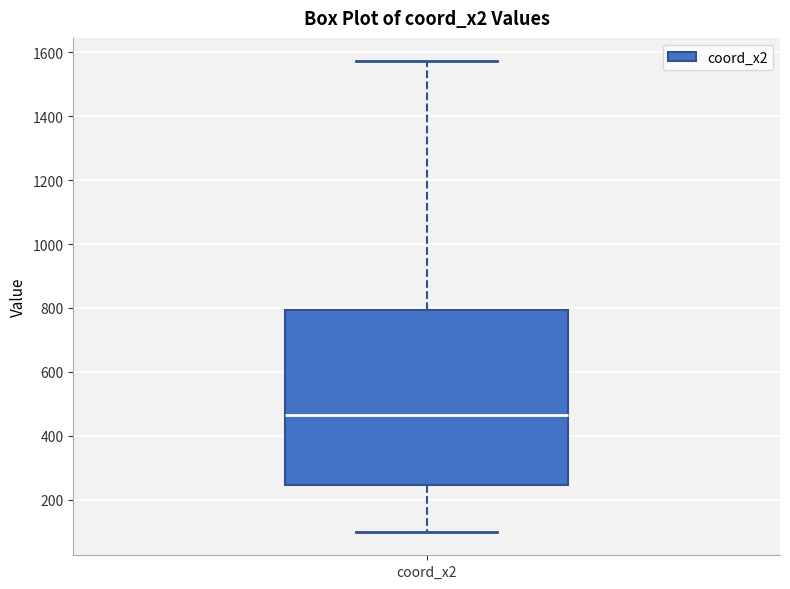

Where is the upper edge of the box for coord_x2 on the y-axis? The values are not printed on the chart, so give them approximately, as read against the axis.

800